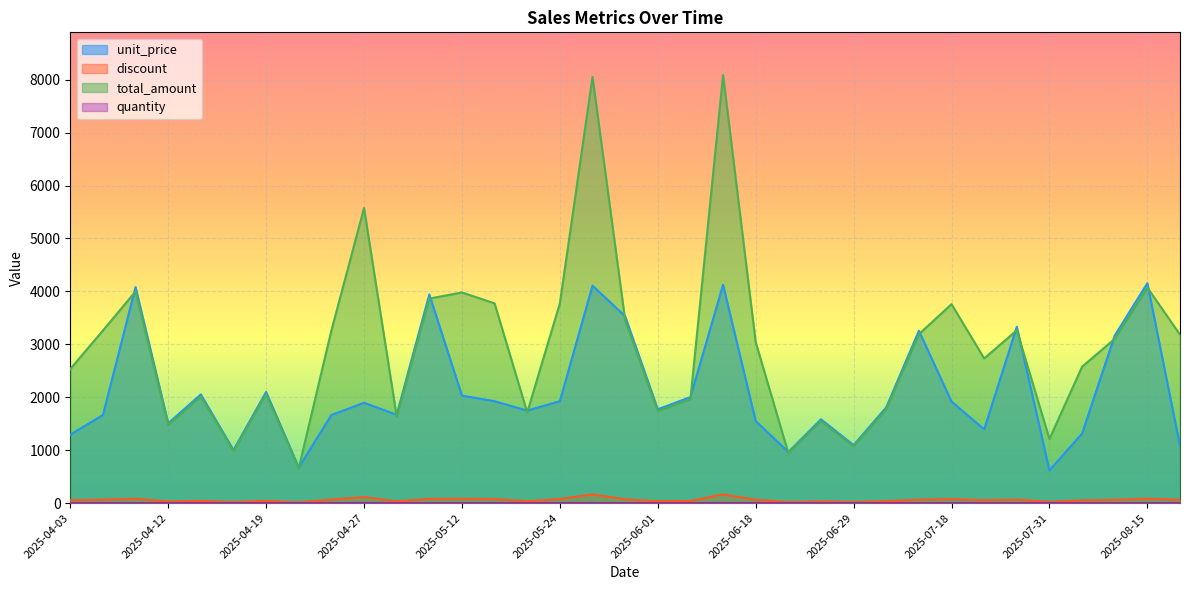

What is the sum of the discount values at 2025-04-12 and 2025-08-03?

82.7